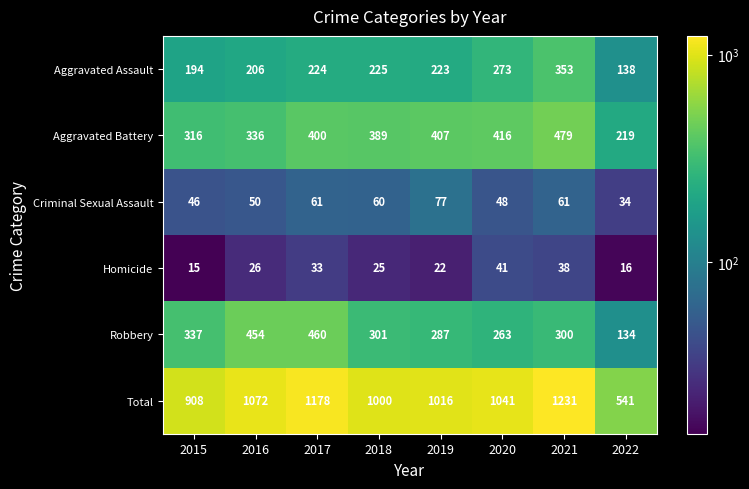

Which series has the largest total across all categories?

Total